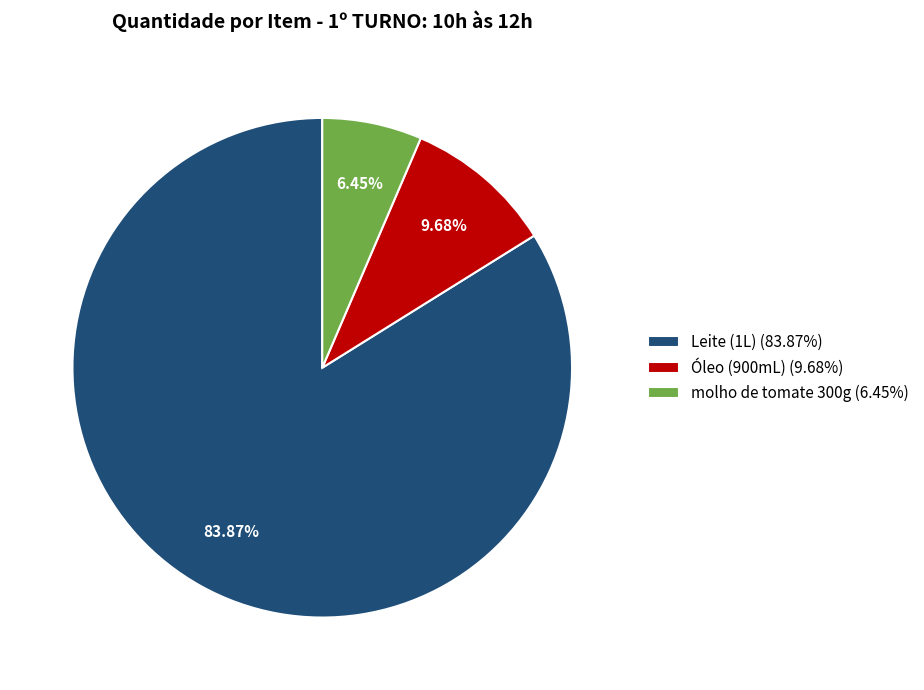

What is the majority slice?

Leite (1L)